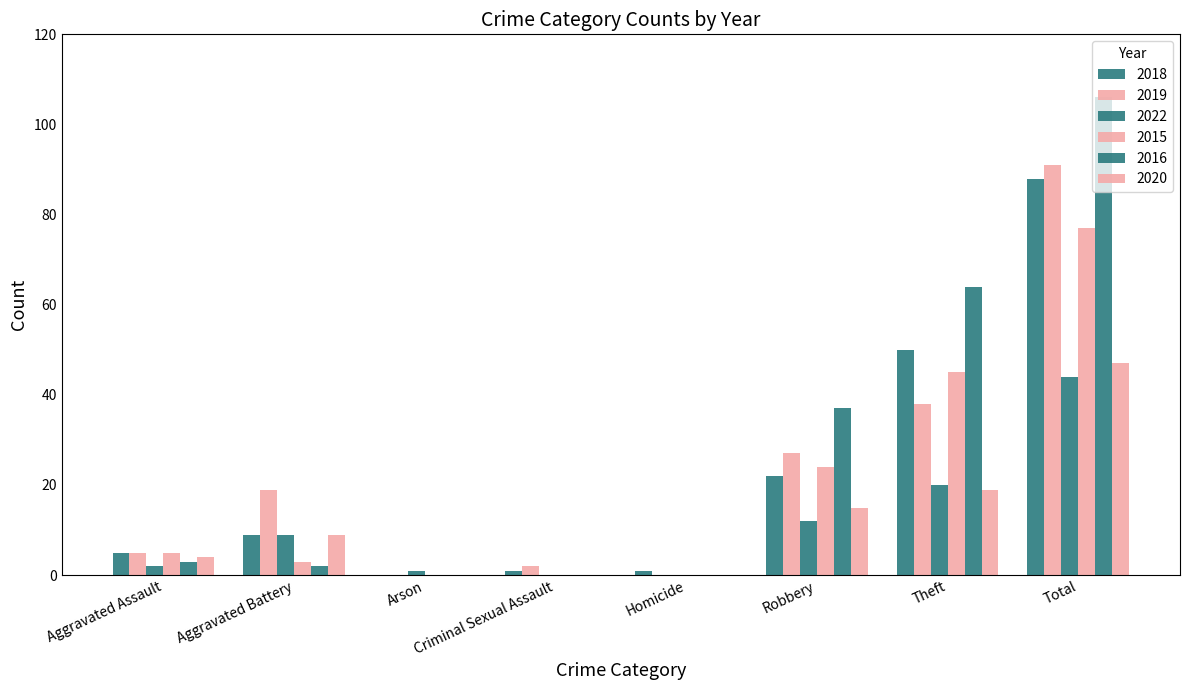

What is the total value across all series at Criminal Sexual Assault?

3